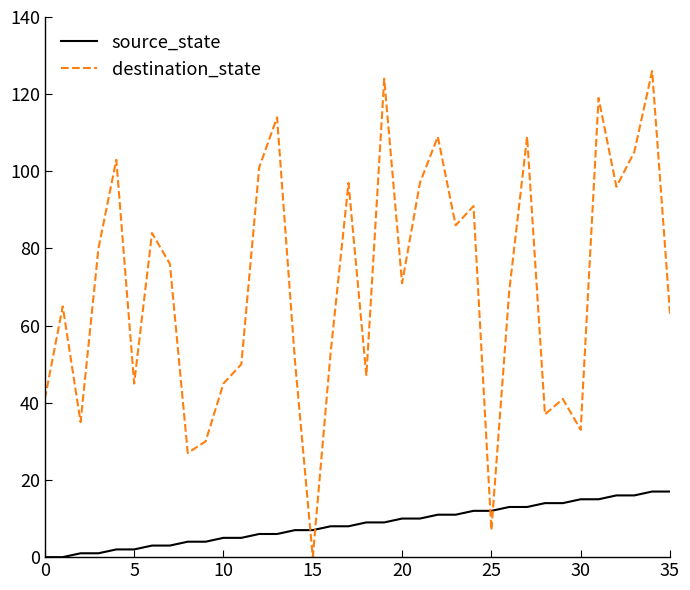

Rank the series by their average value, from highest to lowest.

destination_state, source_state